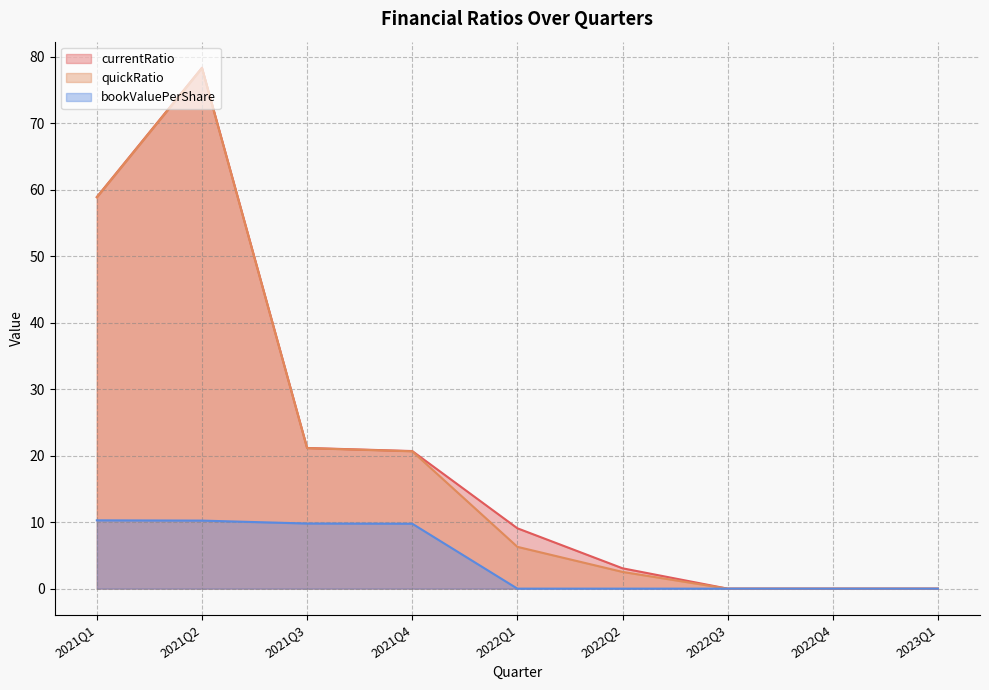

At which category is the sum across all series the highest?

2021Q2